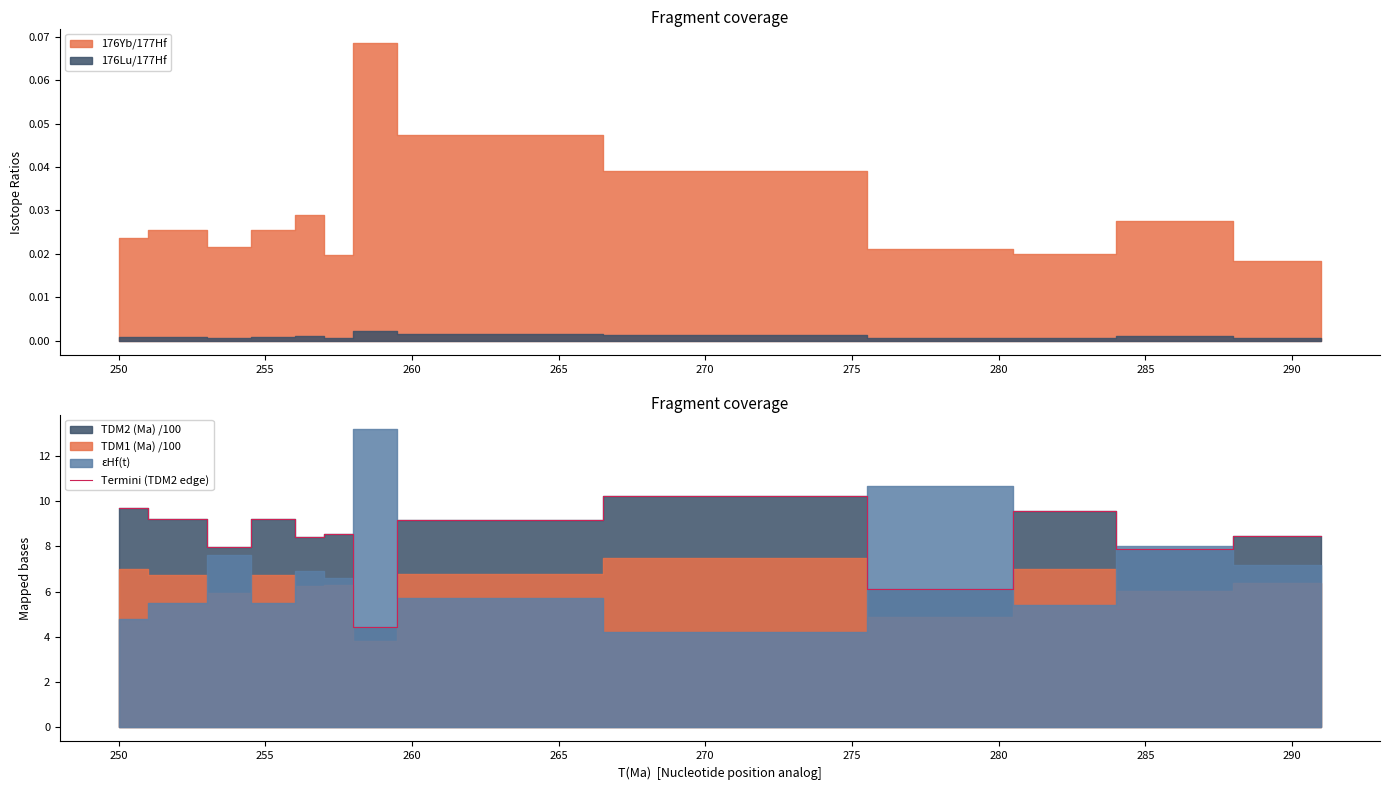

How many points are higher than both their immediate neighbors (excluding endpoints)?

4